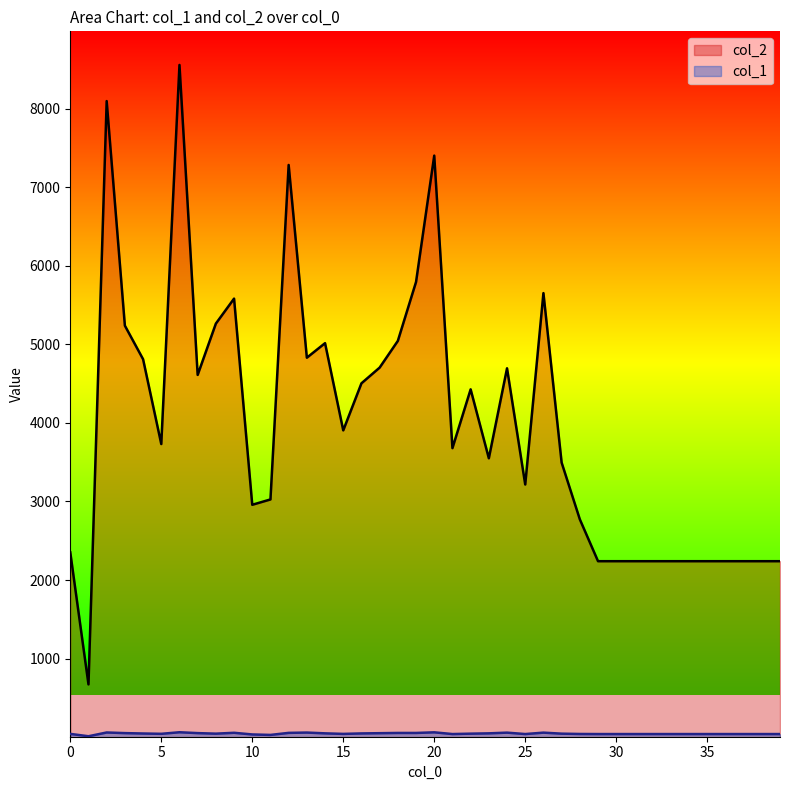

What are all the series names shown in the legend?

col_2, col_1